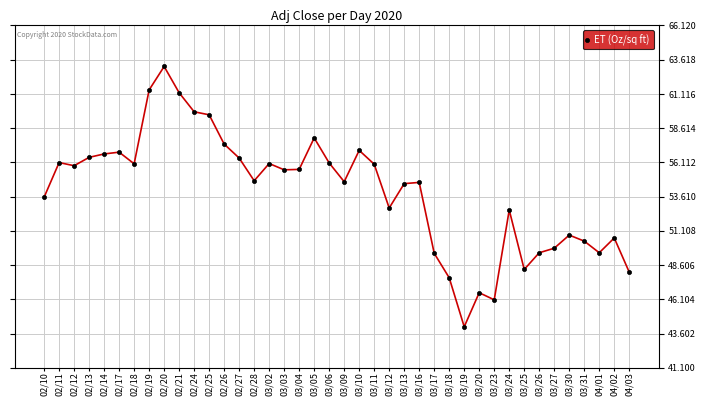

What is the value of the 24th point from the left?

52.8